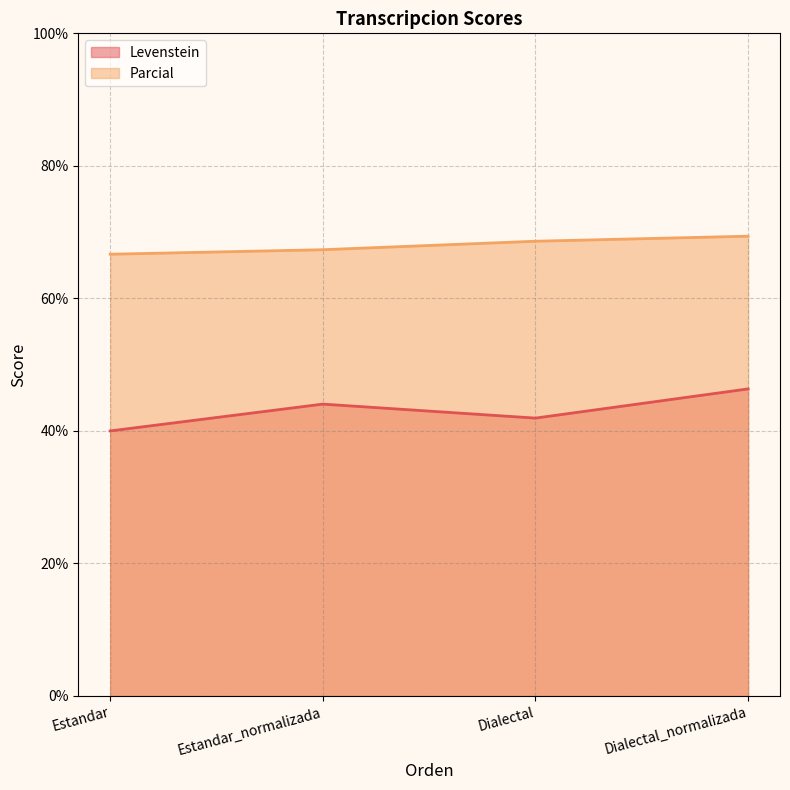

What position from the right is Dialectal?

2